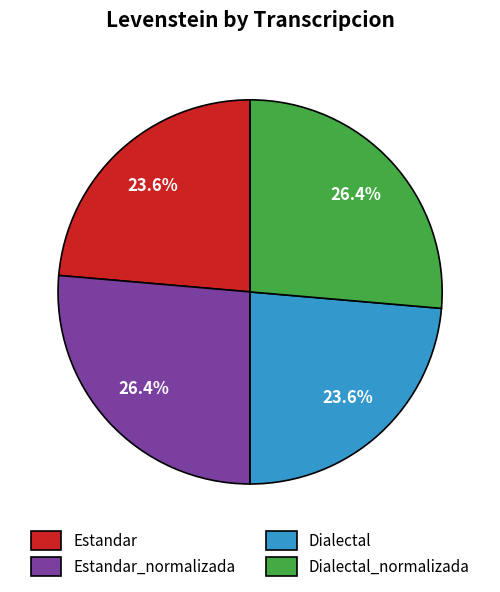

Approximately how many times larger is the value at Dialectal_normalizada compared to Estandar?

1.1